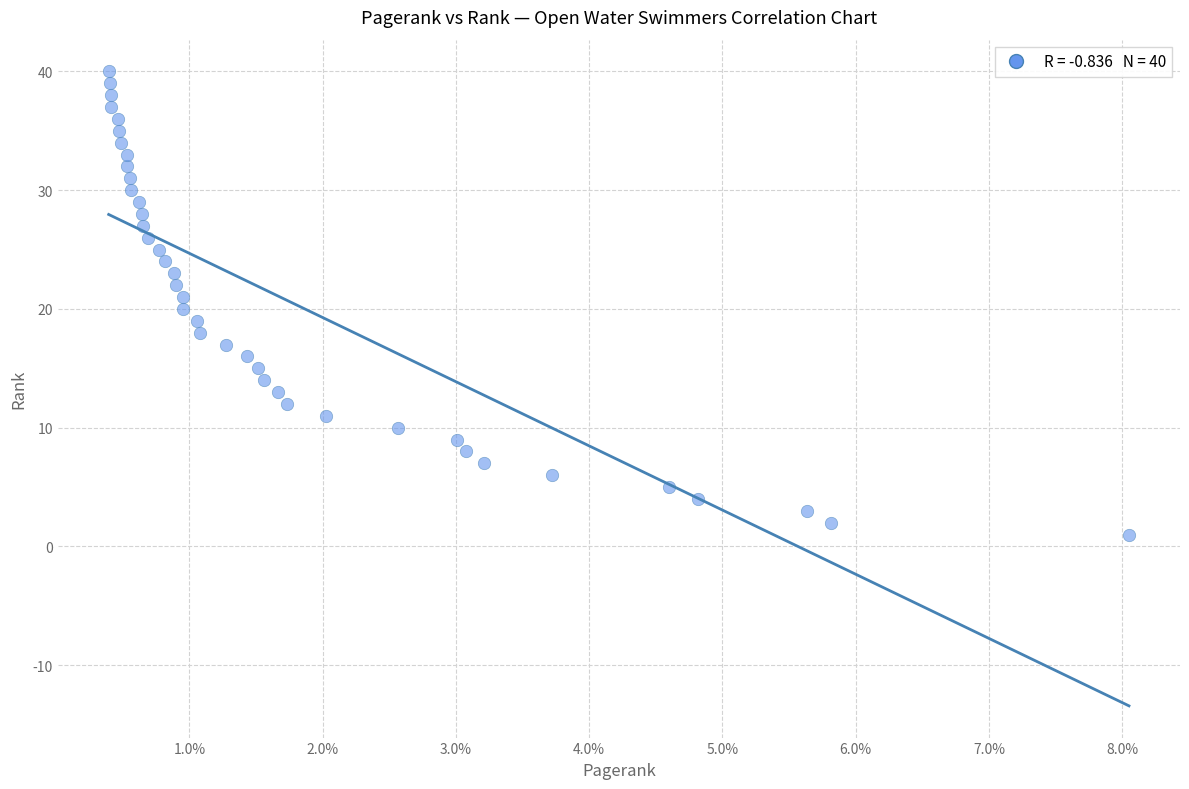

What is the range of Y values (max minus min)?

39